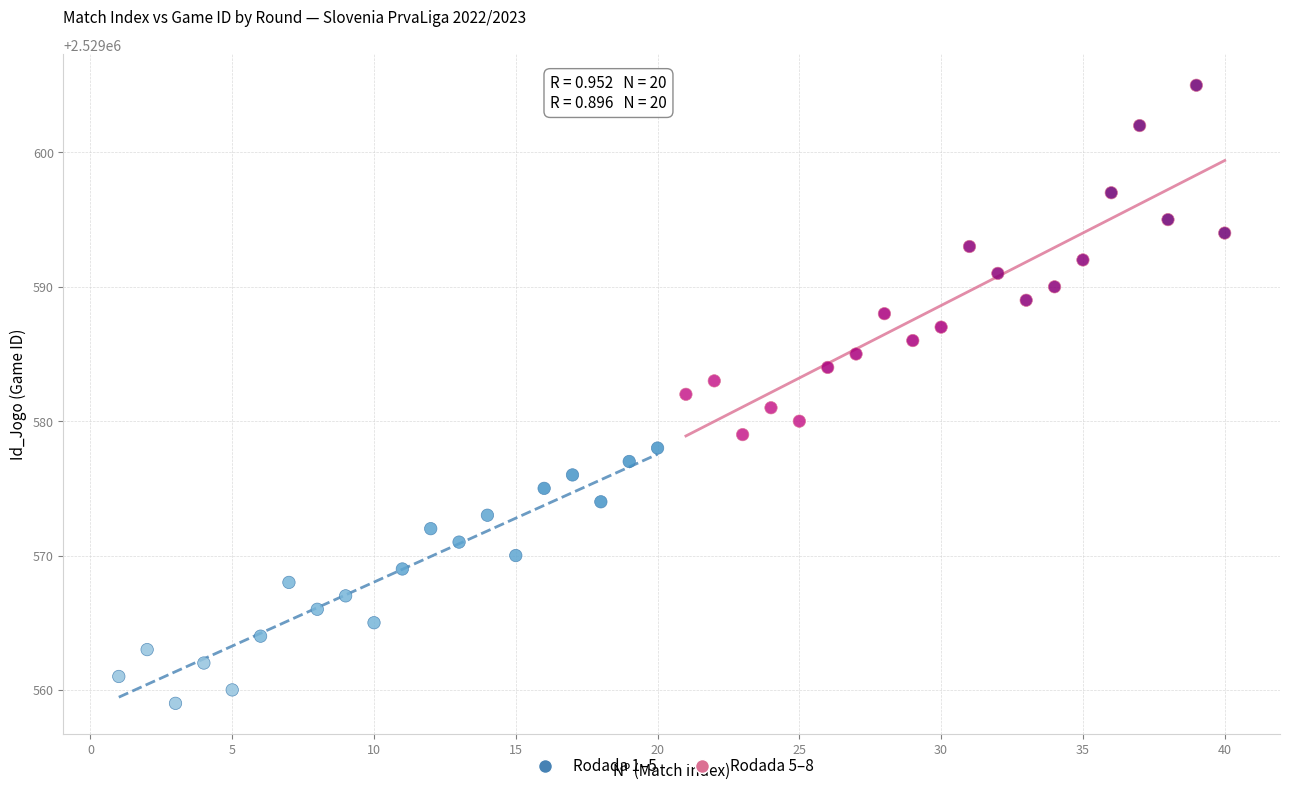

Which series contains the highest Y value?

Rodada 5–8